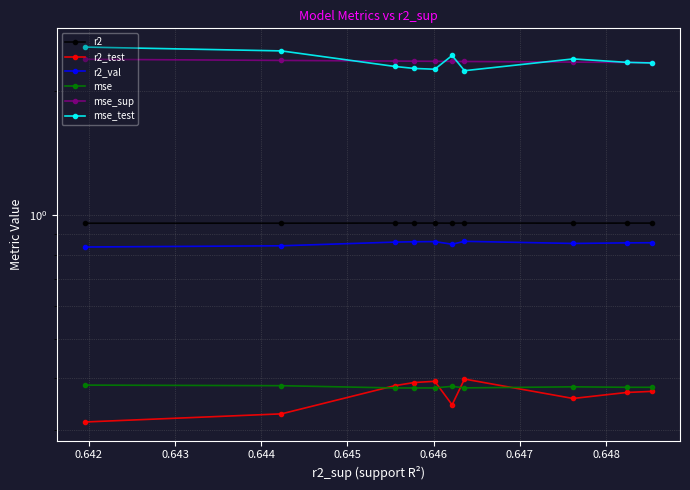

Is the value of mse_sup at 0.641 greater than the value of r2_val at 0.642?

Yes